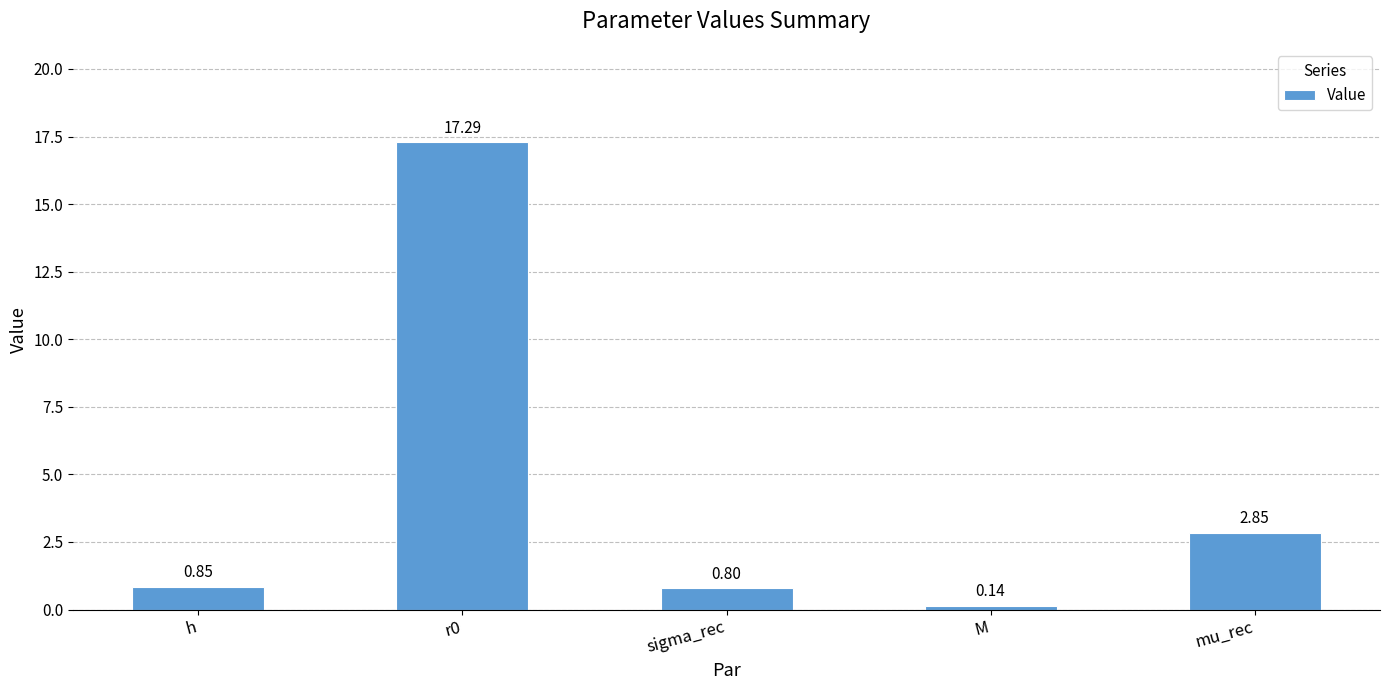

Rank the categories by value from lowest to highest.

M, sigma_rec, h, mu_rec, r0